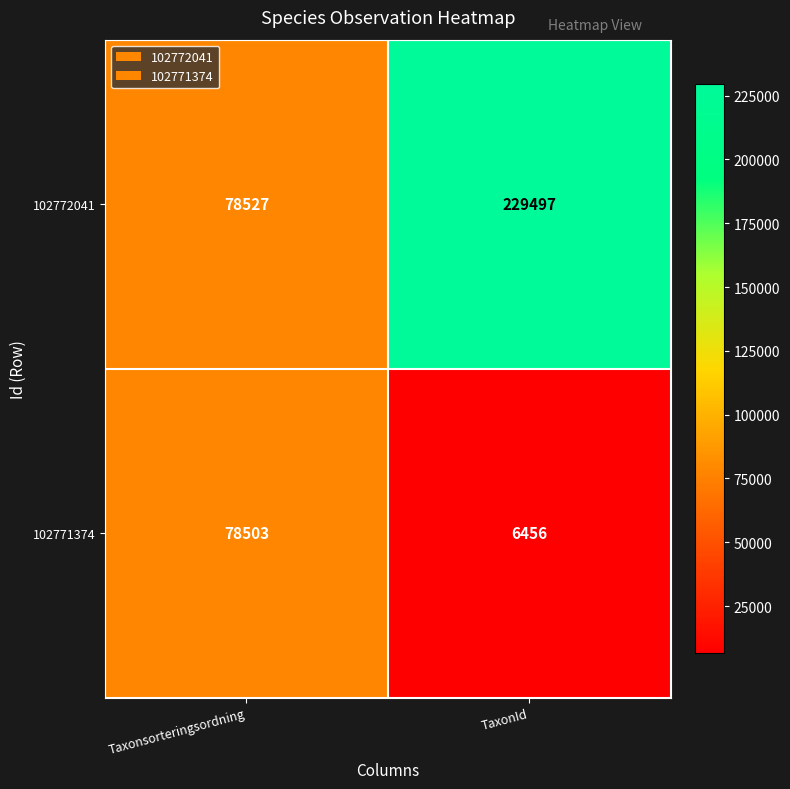

Which series has the largest total across all categories?

102772041